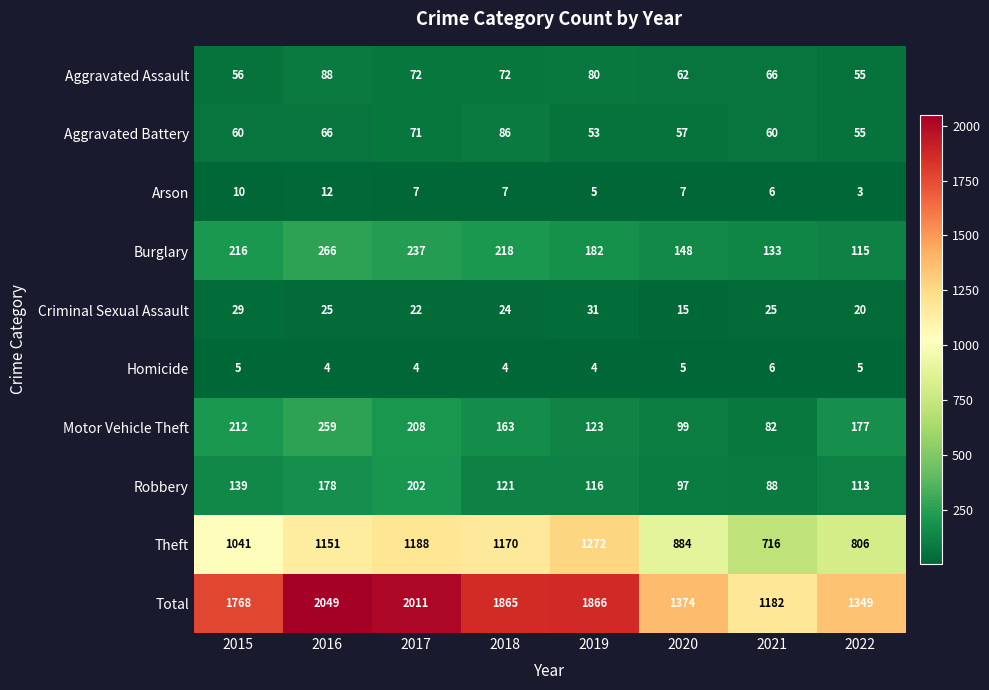

At which label does Arson first exceed 7?

2015